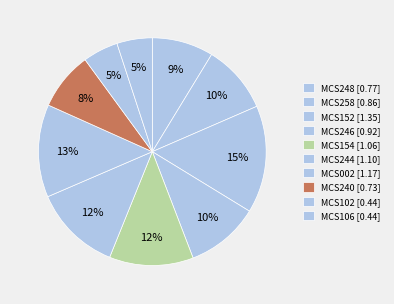

What is the largest slice in the pie chart?

MCS152